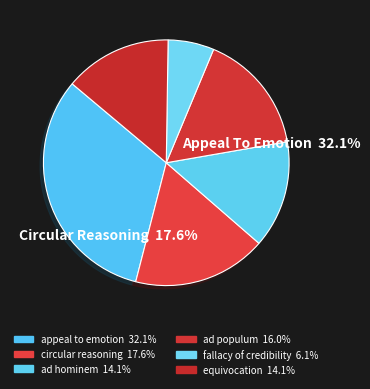

Combined, what portion of the pie is ad populum and fallacy of credibility?

22.0%